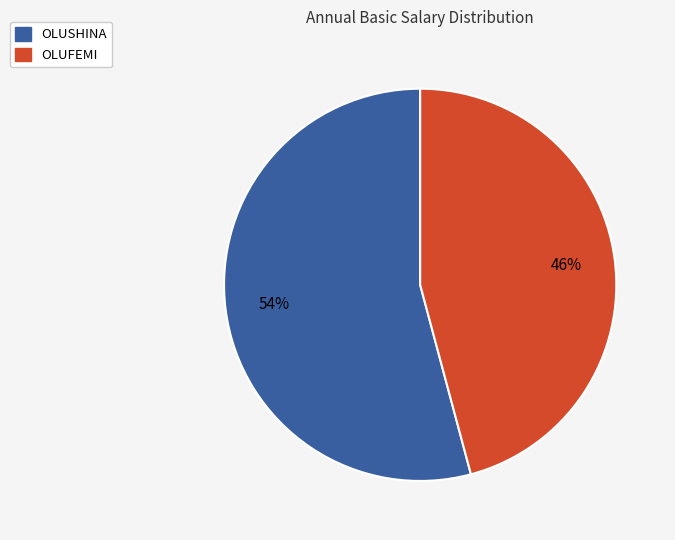

What is the largest slice in the pie chart?

OLUSHINA